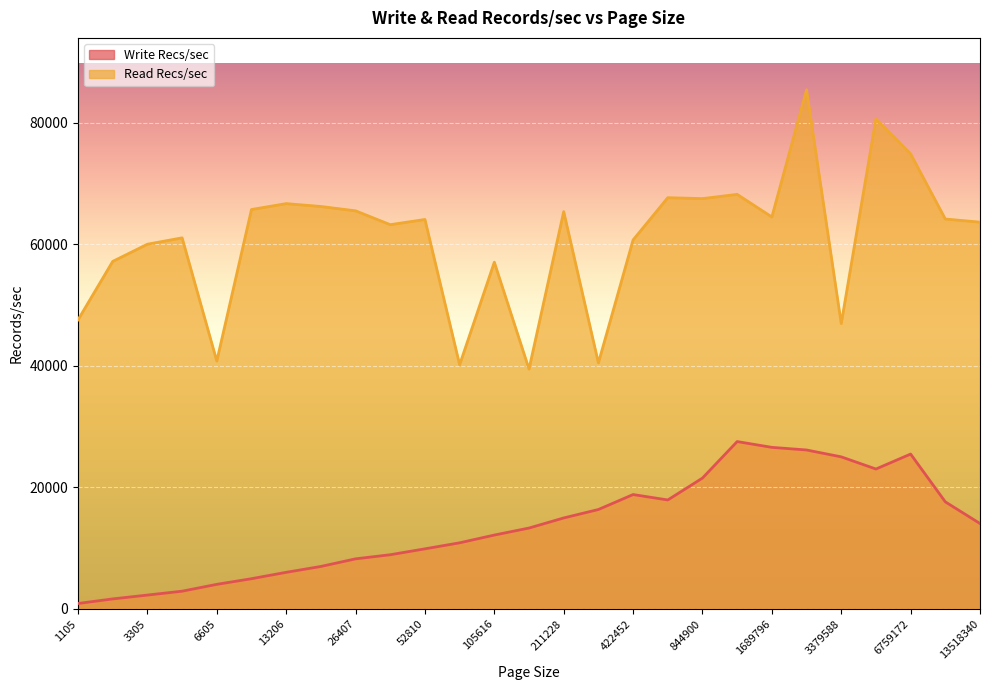

What is the value of the Read Recs/sec point at the 27th from the left?

63647.4